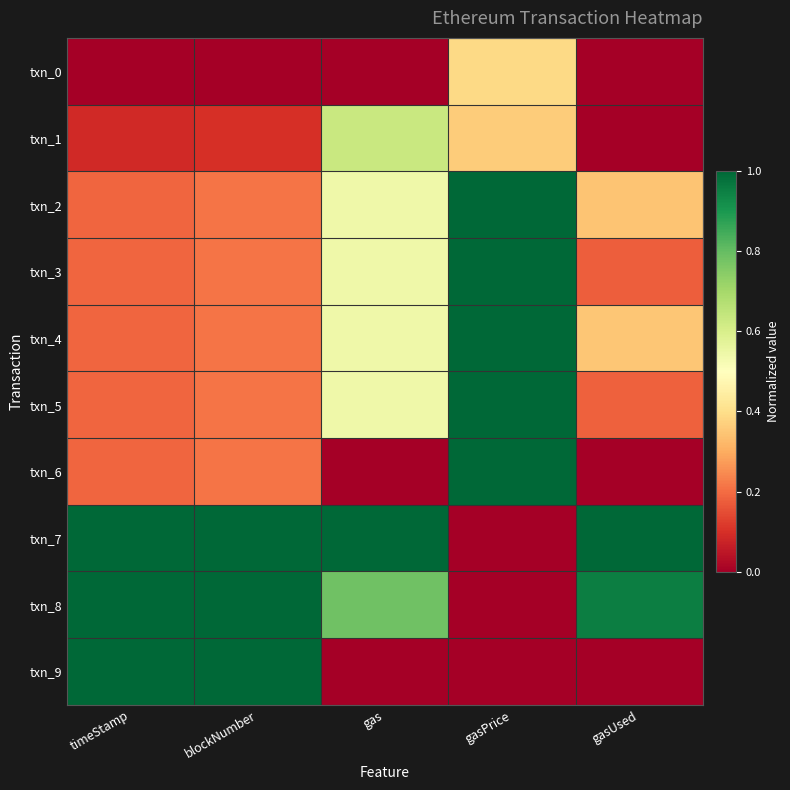

Which has a higher value, gasUsed or blockNumber?

gasUsed